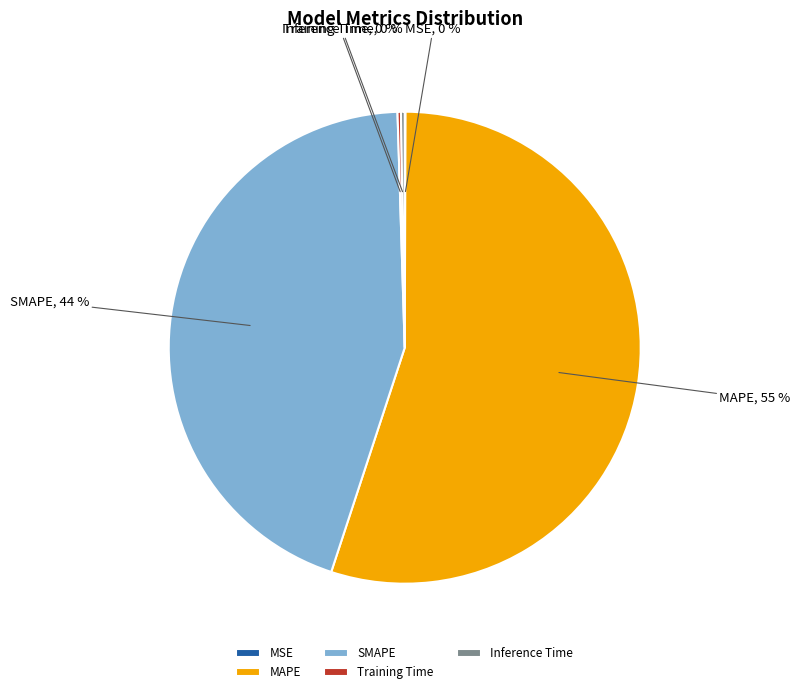

Approximately how many times larger is the value at MAPE compared to SMAPE?

1.2